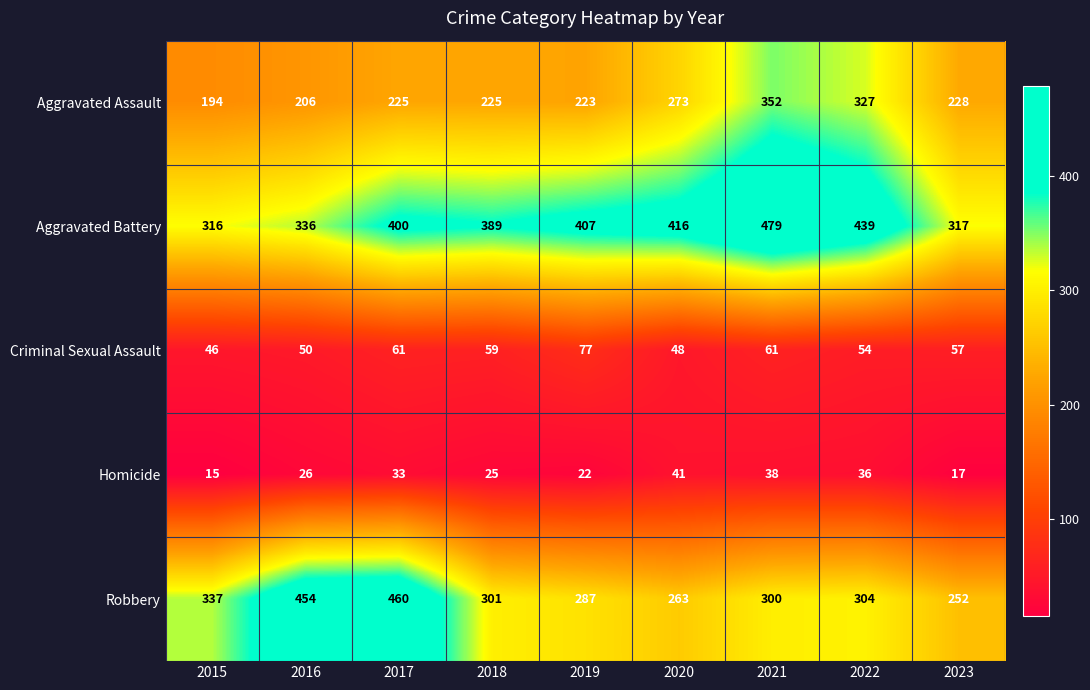

What is the approximate value of Aggravated Assault at 2023, to the nearest 10?

230